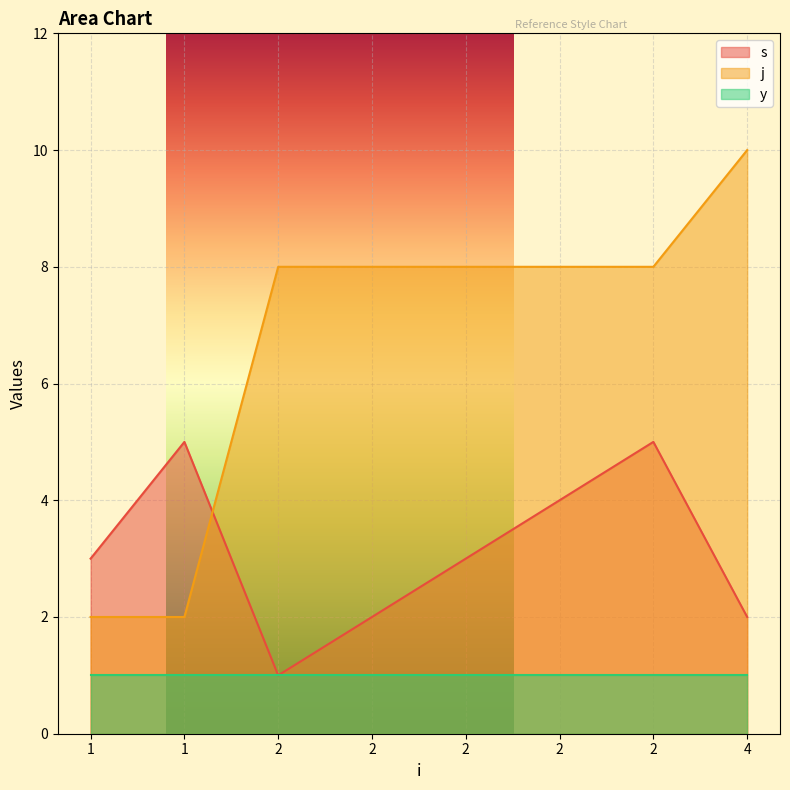

Which has a higher value, 2 or 1?

2